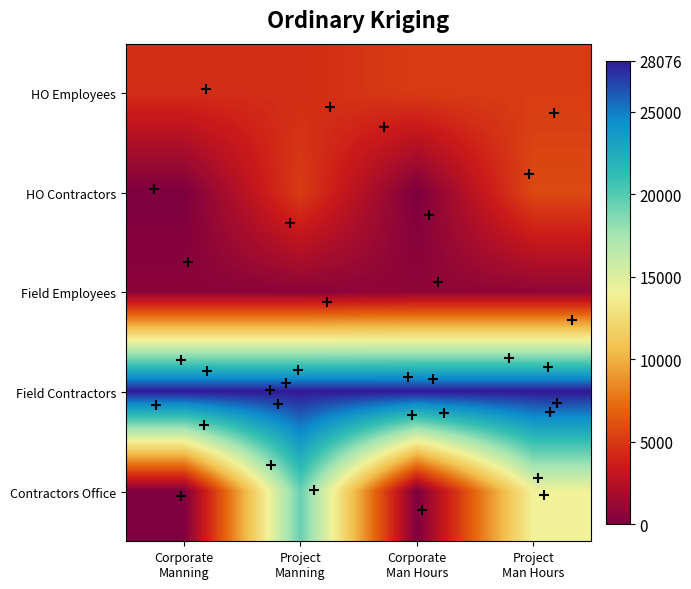

Reading left to right, what are all the values shown in this chart?

HO Employees: Corporate
Manning=0.2	Project
Manning=0.2	Corporate
Man Hours=0.2	Project
Man Hours=0.2
HO Contractors: Corporate
Manning=0.0	Project
Manning=0.2	Corporate
Man Hours=0.0	Project
Man Hours=0.2
Field Employees: Corporate
Manning=0.0	Project
Manning=0.0	Corporate
Man Hours=0.0	Project
Man Hours=0.0
Field Contractors: Corporate
Manning=1.0	Project
Manning=1.0	Corporate
Man Hours=1.0	Project
Man Hours=1.0
Contractors Office: Corporate
Manning=0.0	Project
Manning=0.7	Corporate
Man Hours=0.0	Project
Man Hours=0.5